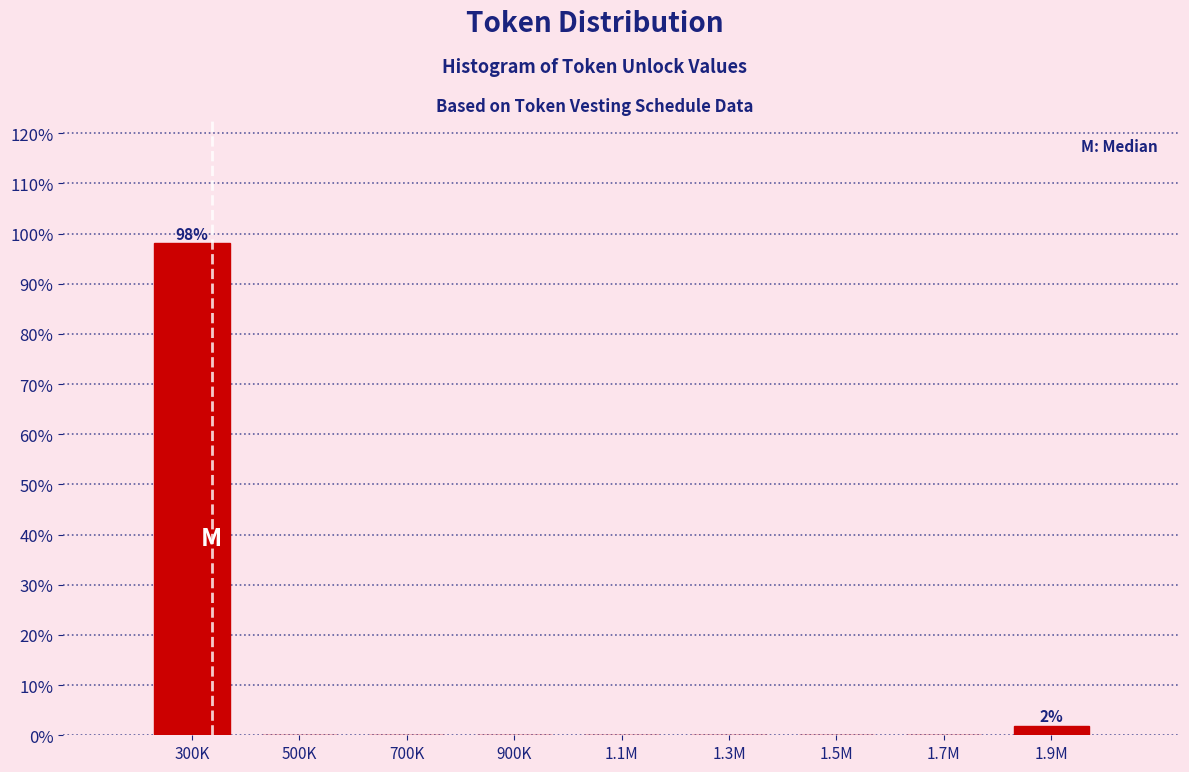

Reading left to right, transcribe all the data shown in this chart.

300K=98.1	500K=0.0	700K=0.0	900K=0.0	1.1M=0.0	1.3M=0.0	1.5M=0.0	1.7M=0.0	1.9M=1.9